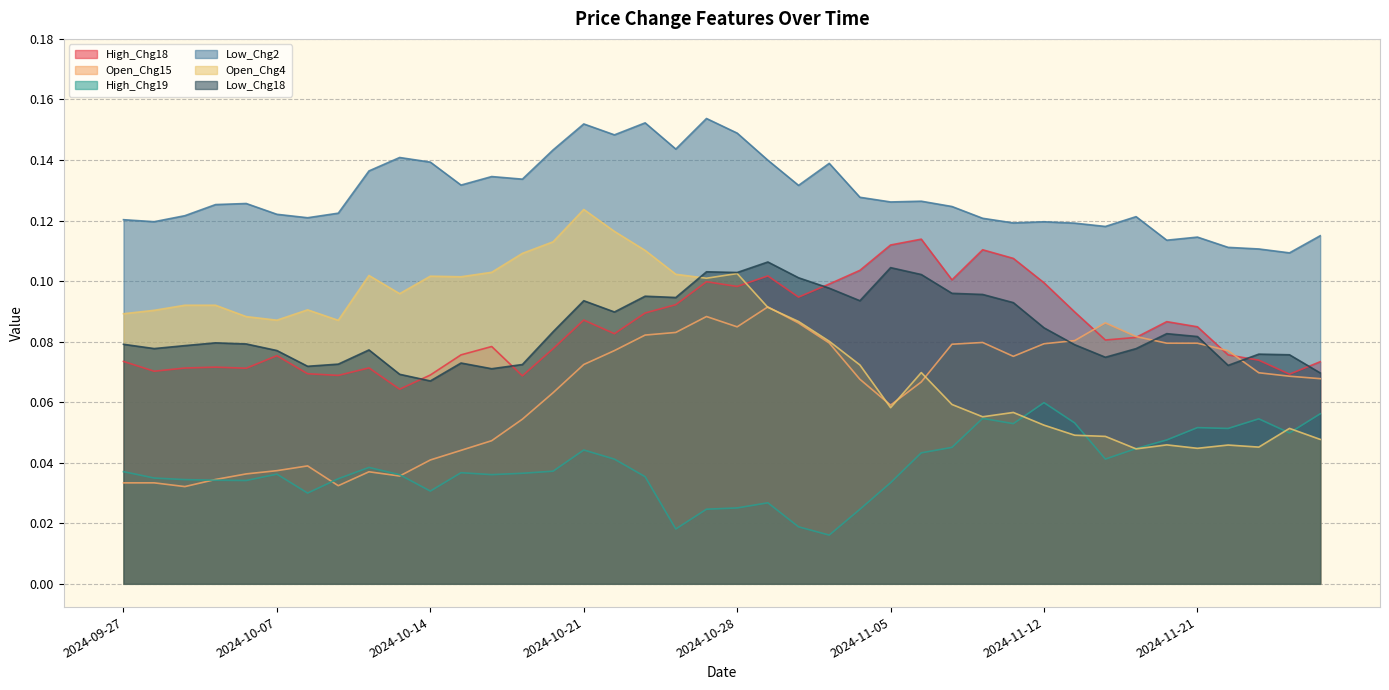

Between which two adjacent categories do Low_Chg18 and High_Chg18 first intersect?

2024-10-11 and 2024-10-14